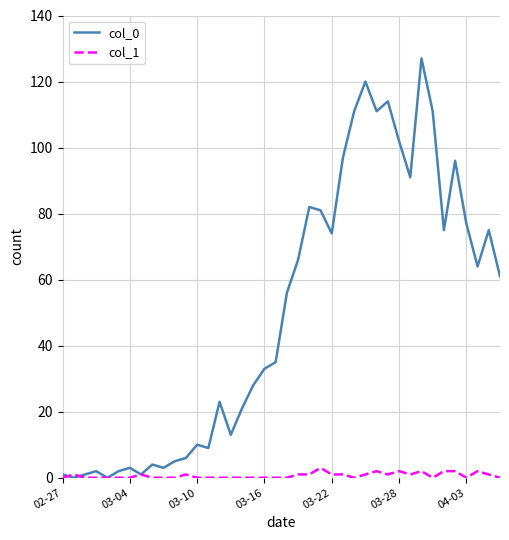

What is the greatest value displayed?

127